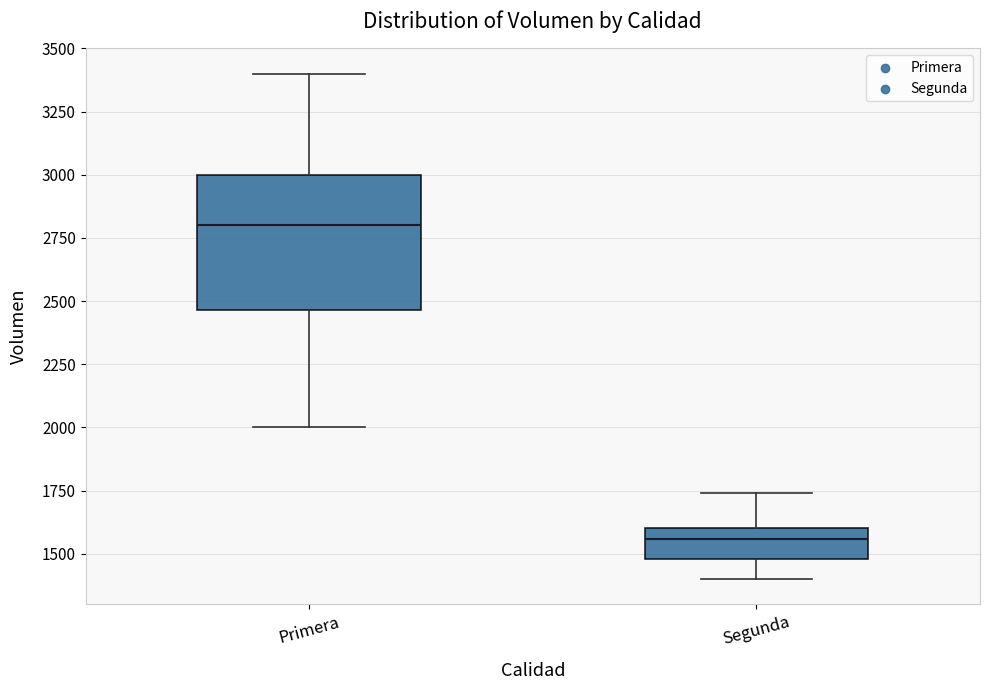

Comparing the boxes themselves (not the whiskers), which one is the tallest?

Primera